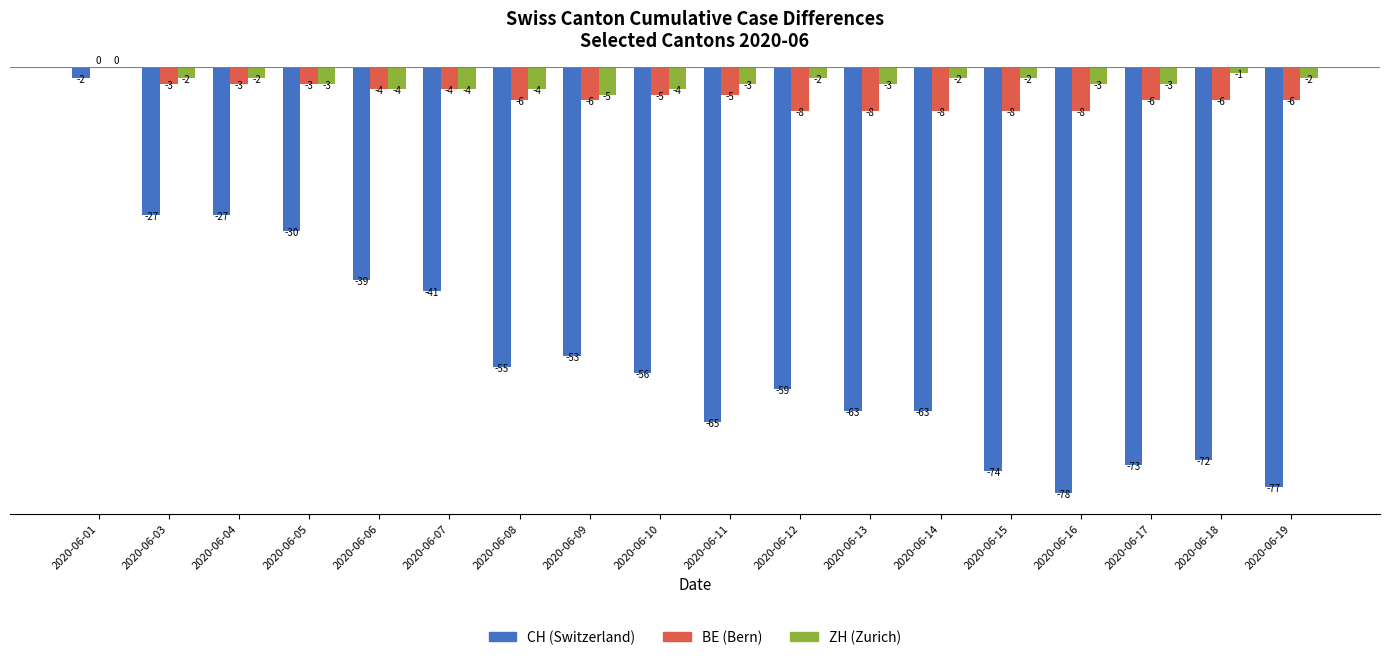

Which category has the highest value across all series?

2020-06-01